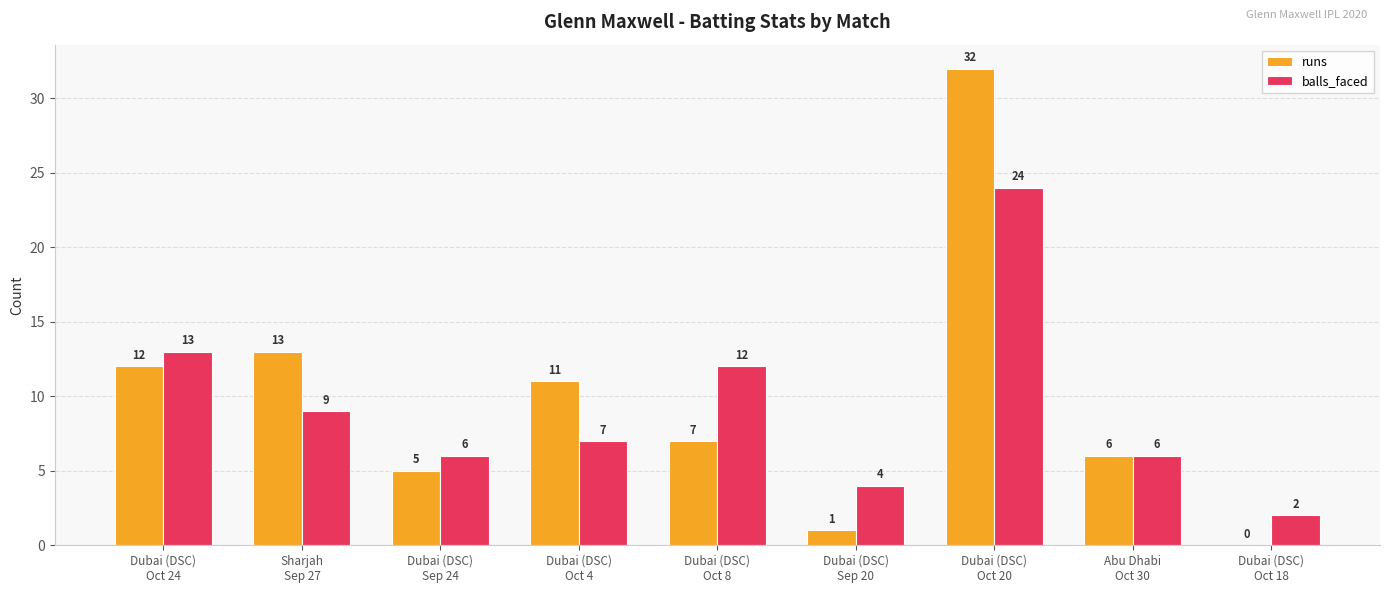

Are the bars horizontal?

No